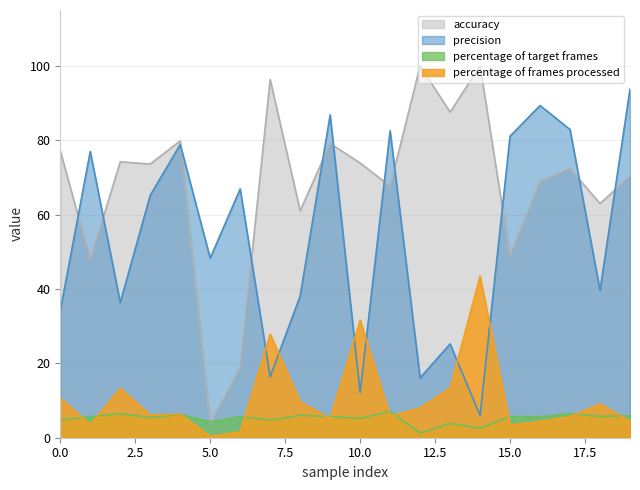

At which category is the sum across all series the highest?

9